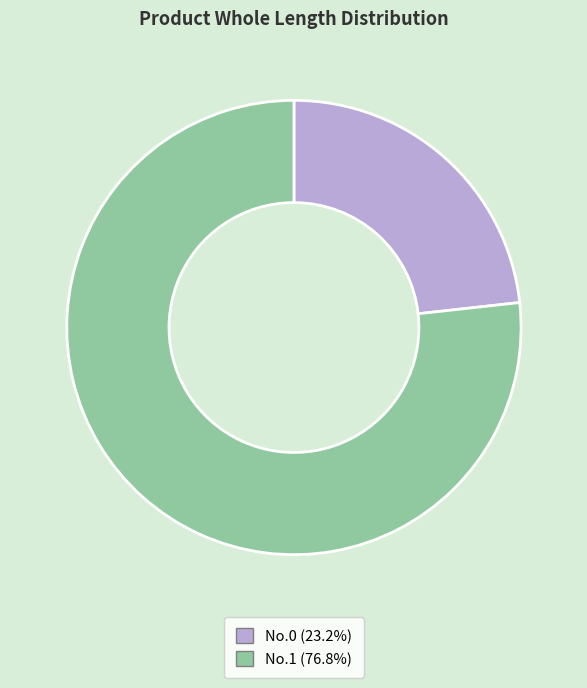

Which slice represents more than half of the pie?

1